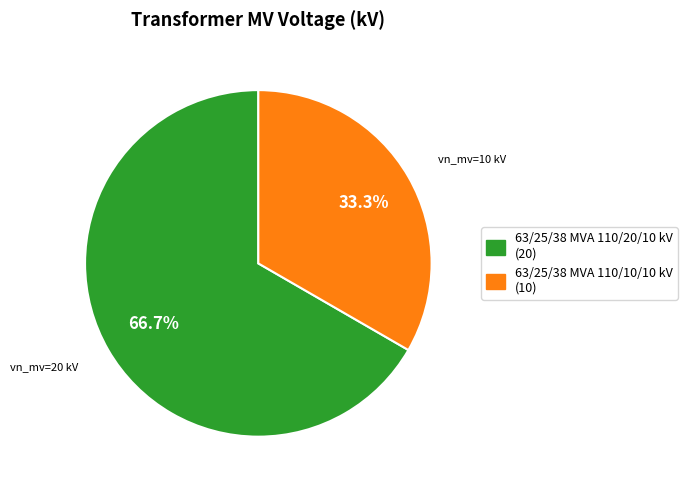

Do 63/25/38 MVA 110/20/10 kV and 63/25/38 MVA 110/10/10 kV together represent more than half of the pie?

Yes